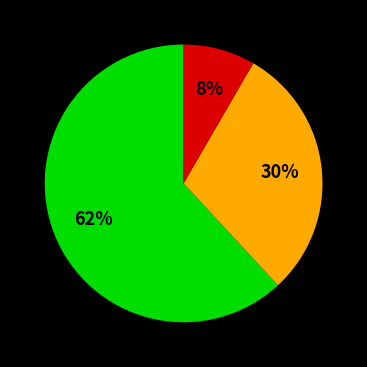

Does any single category account for the majority?

Yes